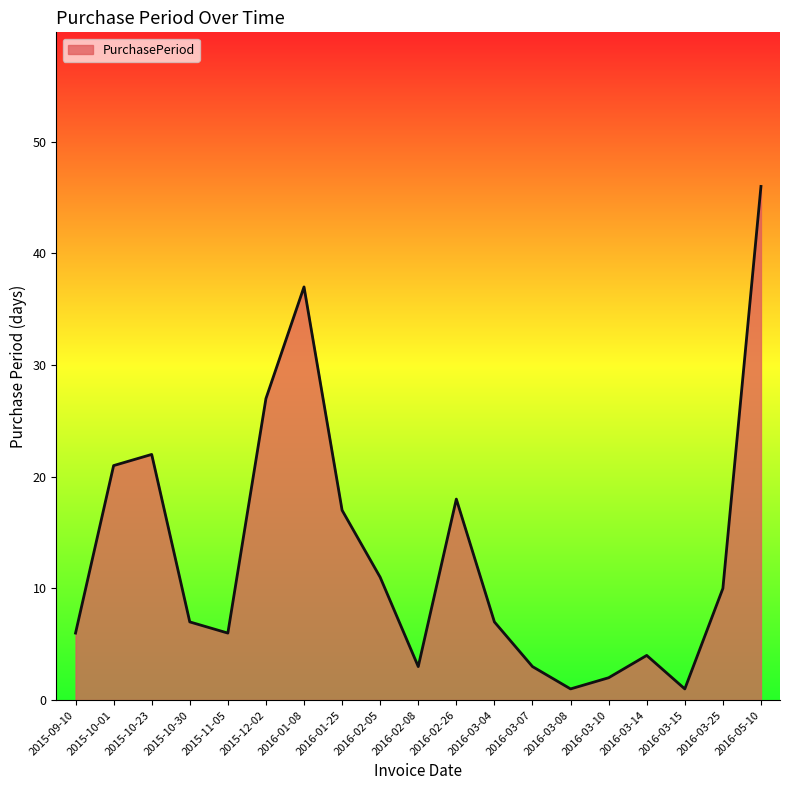

What position from the right is 2016-03-14?

4